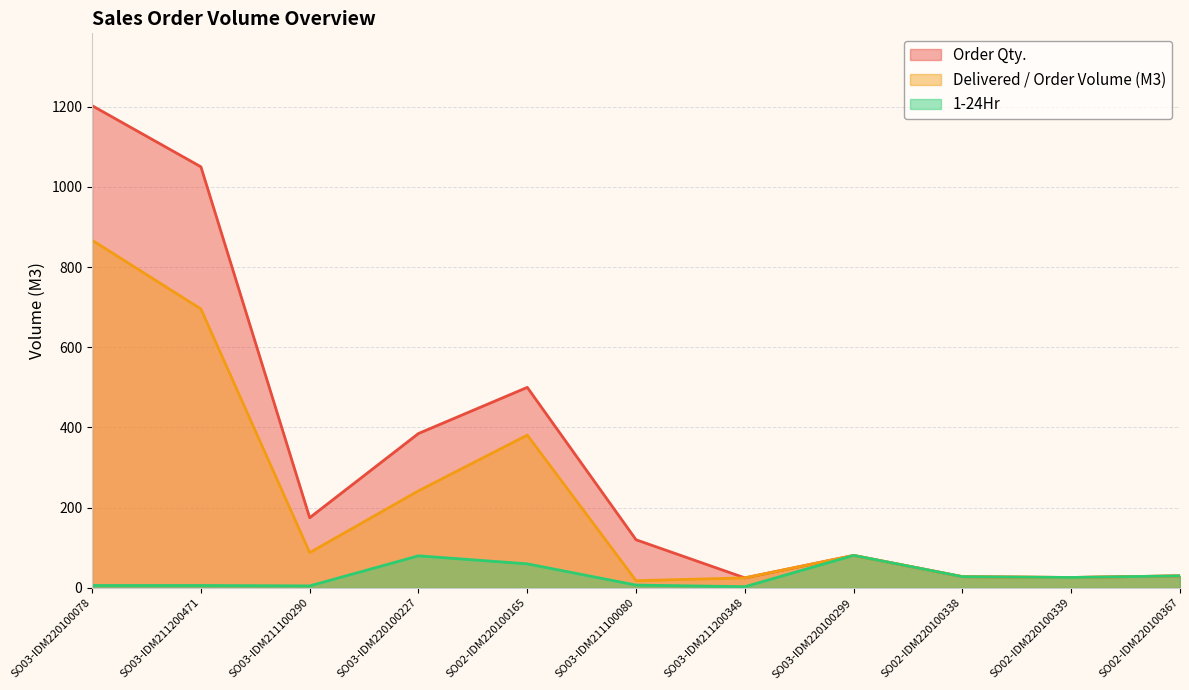

What is the difference between the maximum and second lowest values in the Order Qty. series?

1176.4